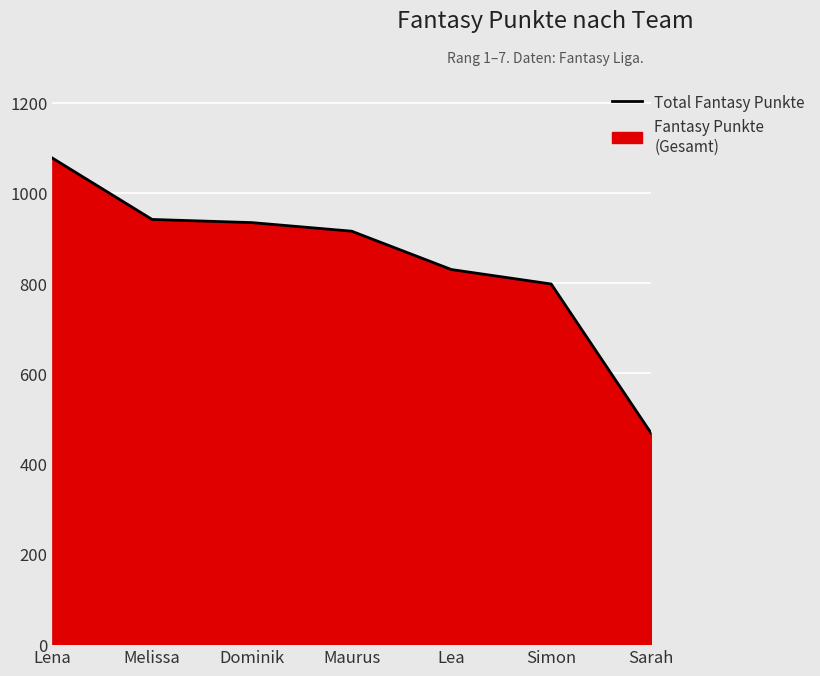

Which has a higher value, Maurus or Dominik?

Dominik